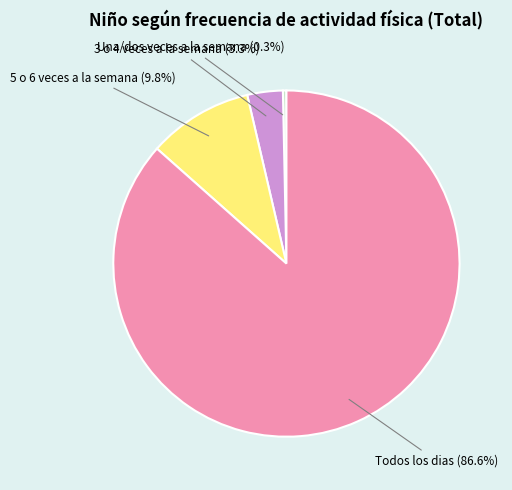

Which category has the biggest portion of the pie?

Todos los dias